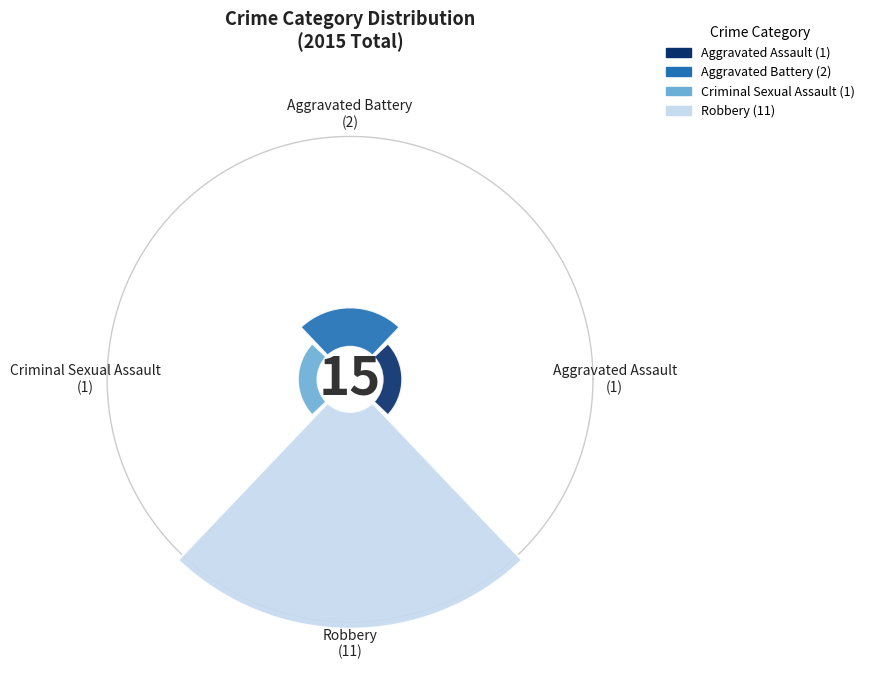

The Aggravated Battery slice represents 13% of the pie. True or false?

True